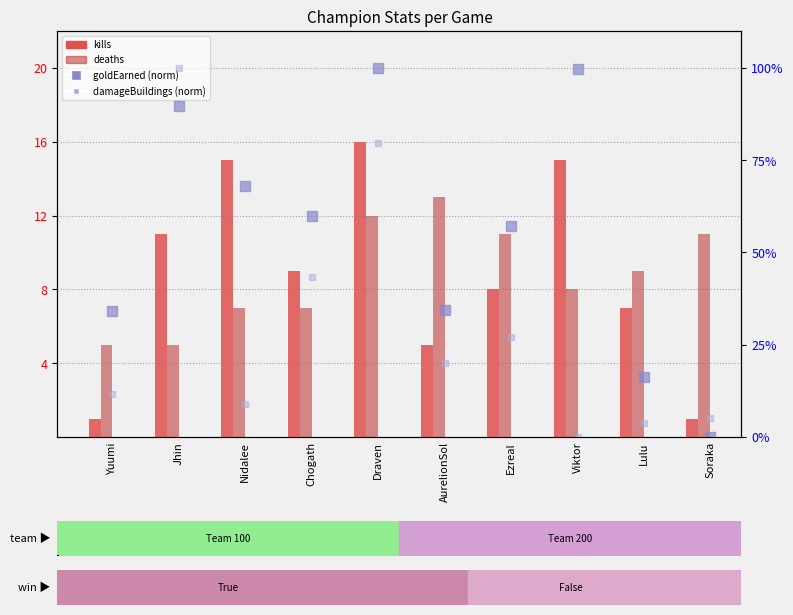

What is the difference between the highest and lowest values at Jhin?

95.0